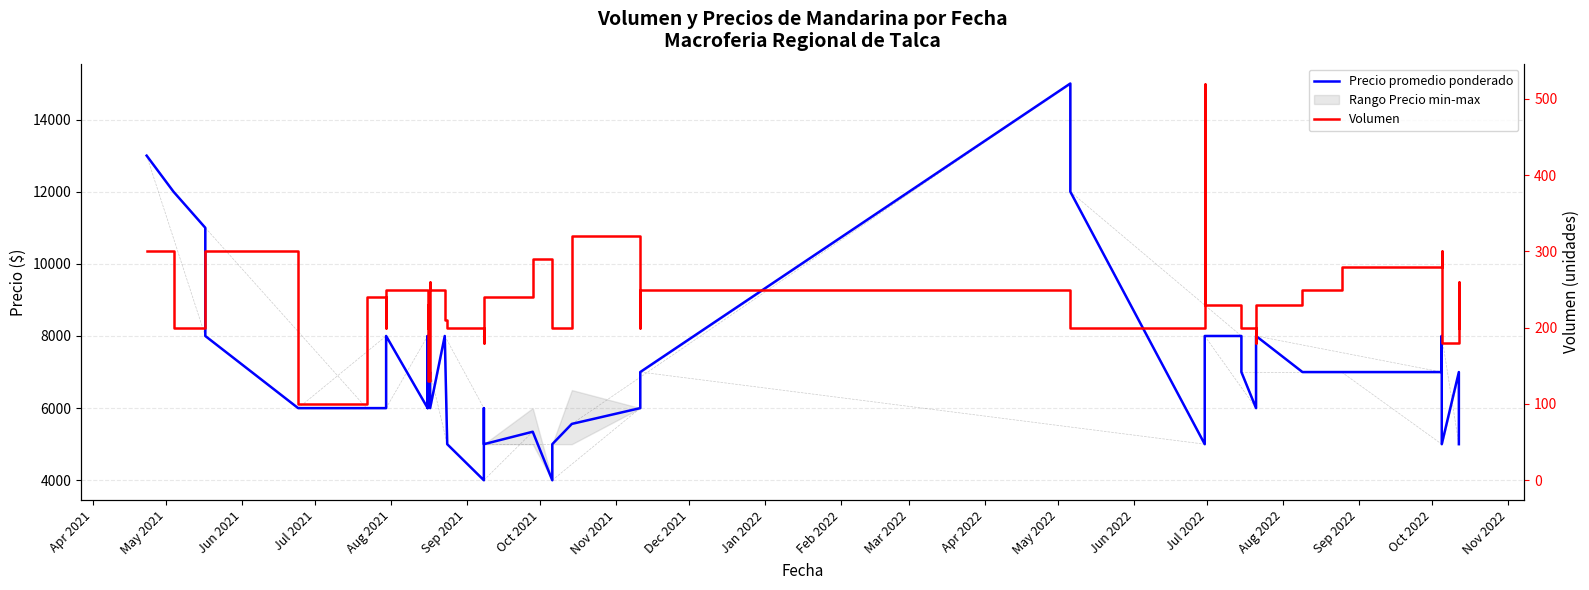

Does the chart have visible grid lines?

Yes